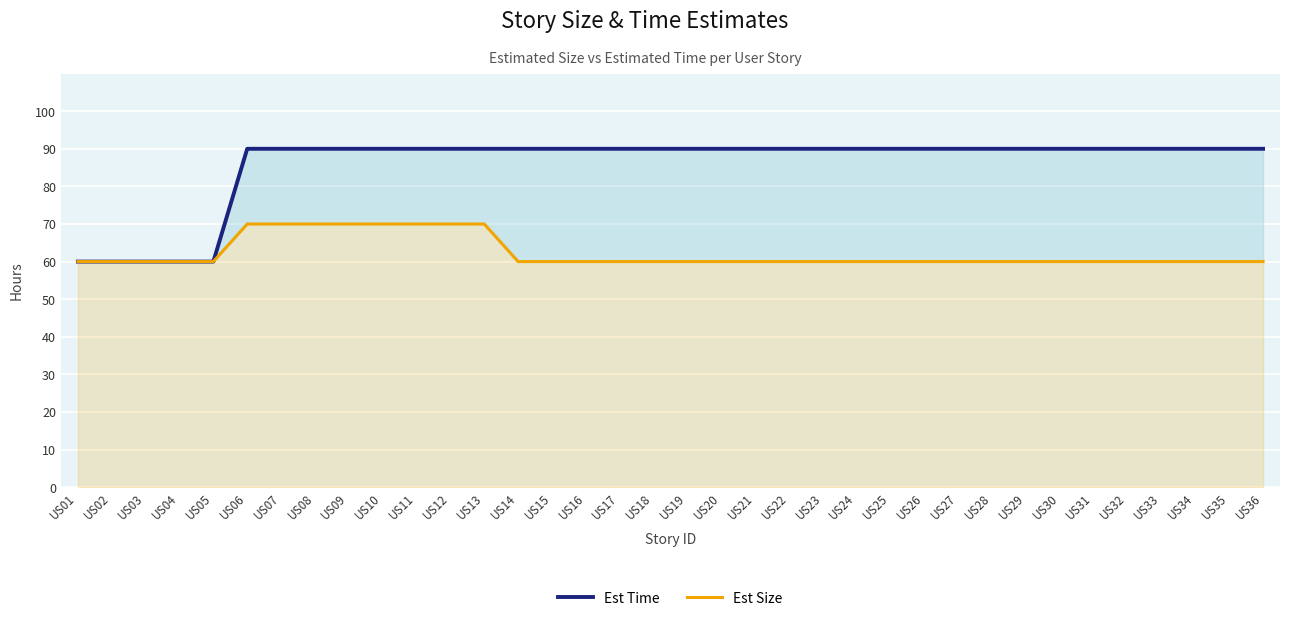

True or false: Est Size has more than 2 interior local peaks.

False